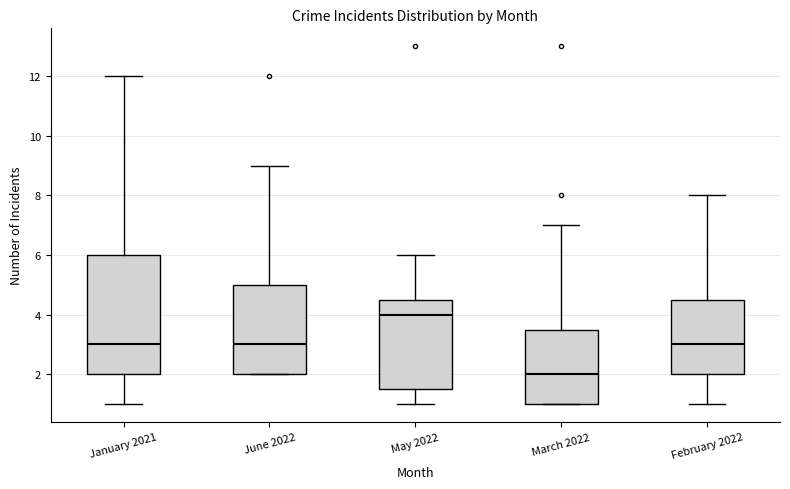

Comparing the boxes themselves (not the whiskers), which one is the tallest?

January 2021